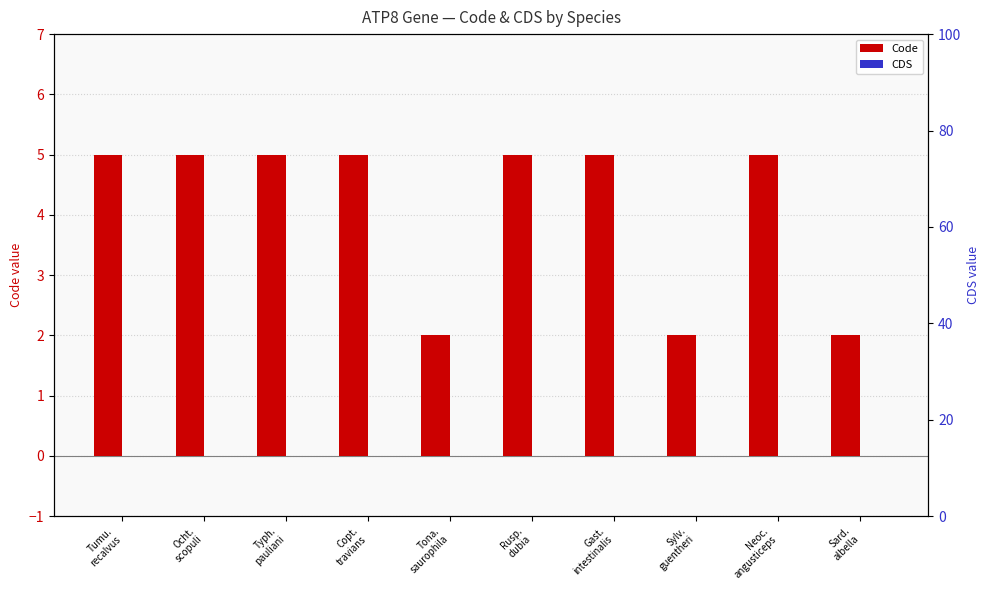

True or false: Code has a value of 2 at Tona.
saurophila.

True